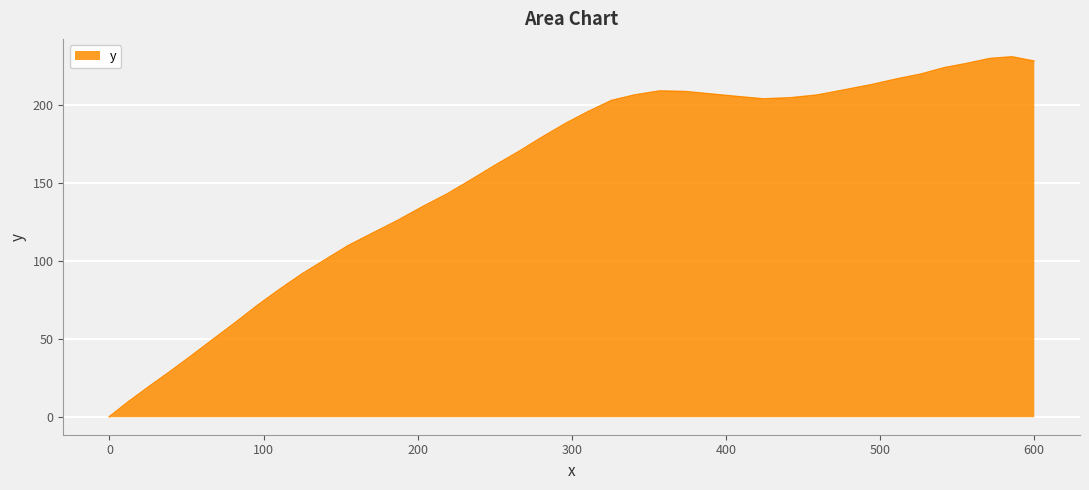

Does the chart display data point markers on the line(s)?

No